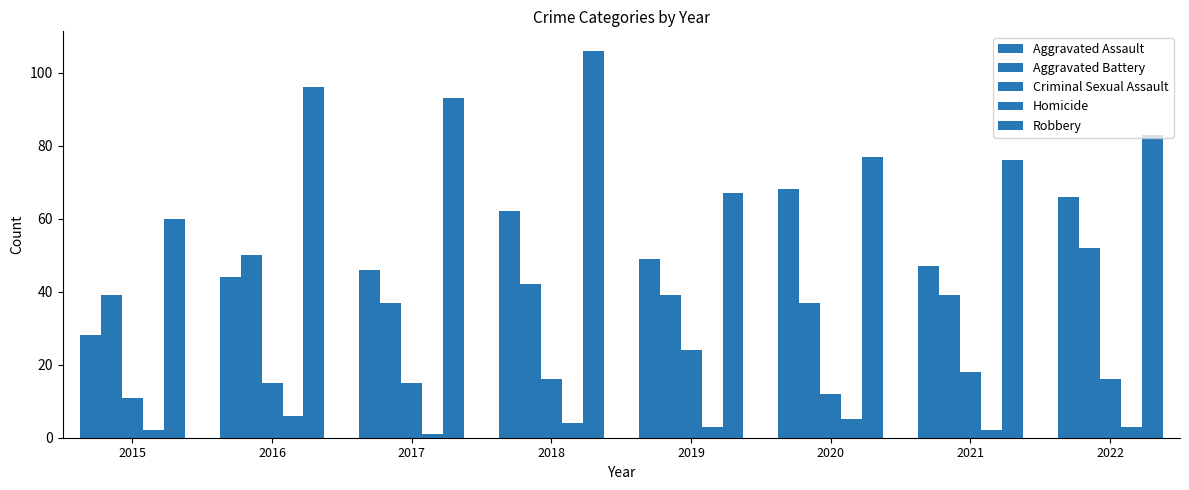

Count the number of data series in this chart.

5